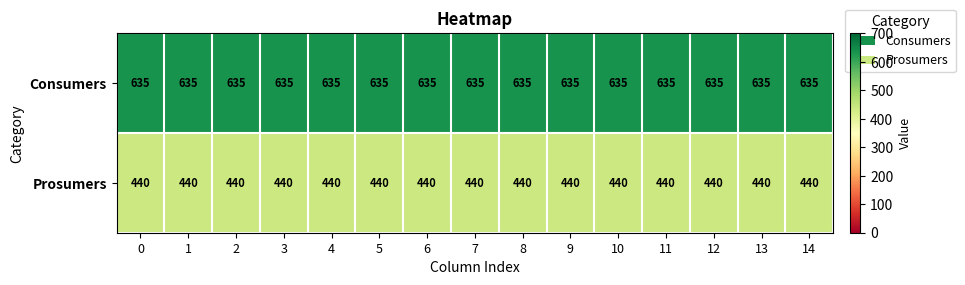

True or false: Prosumers has a value of 440 at 13.

True